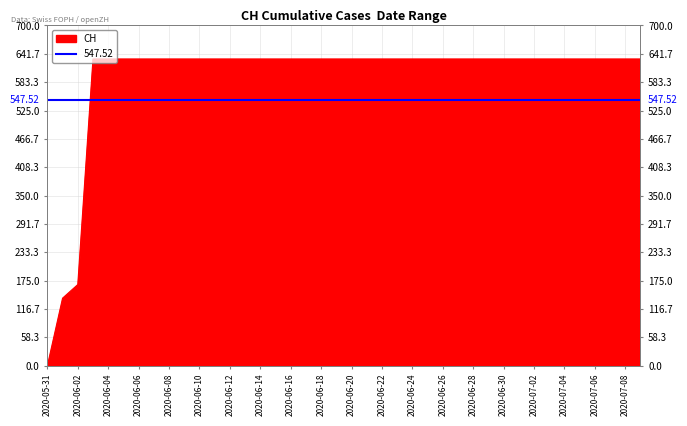

Reading right to left, list all the values displayed in this chart.

631	631	631	631	631	631	631	631	631	631	631	631	631	631	631	631	631	631	631	631	631	631	631	631	631	631	631	631	631	631	631	631	631	631	631	631	631	167	139	0